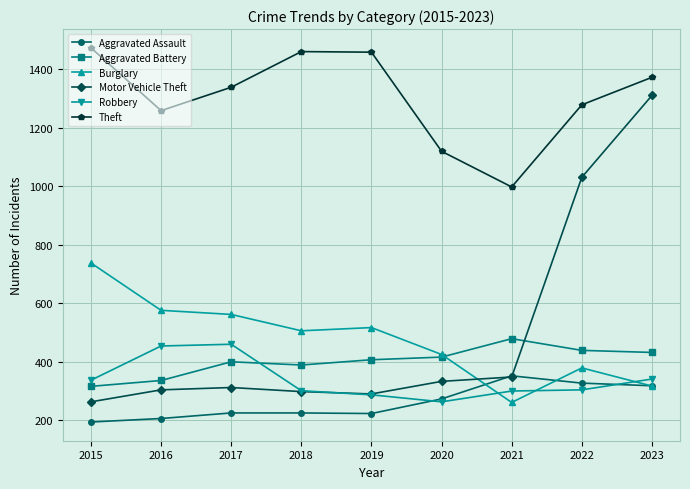

What is the sum of the Robbery values at 2019 and 2017?

747